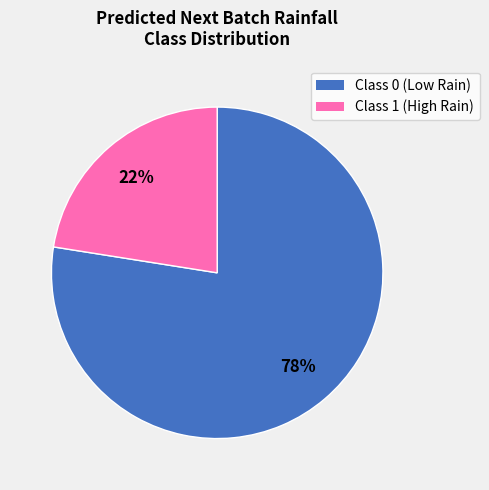

What is the smallest slice in the pie chart?

Class 1